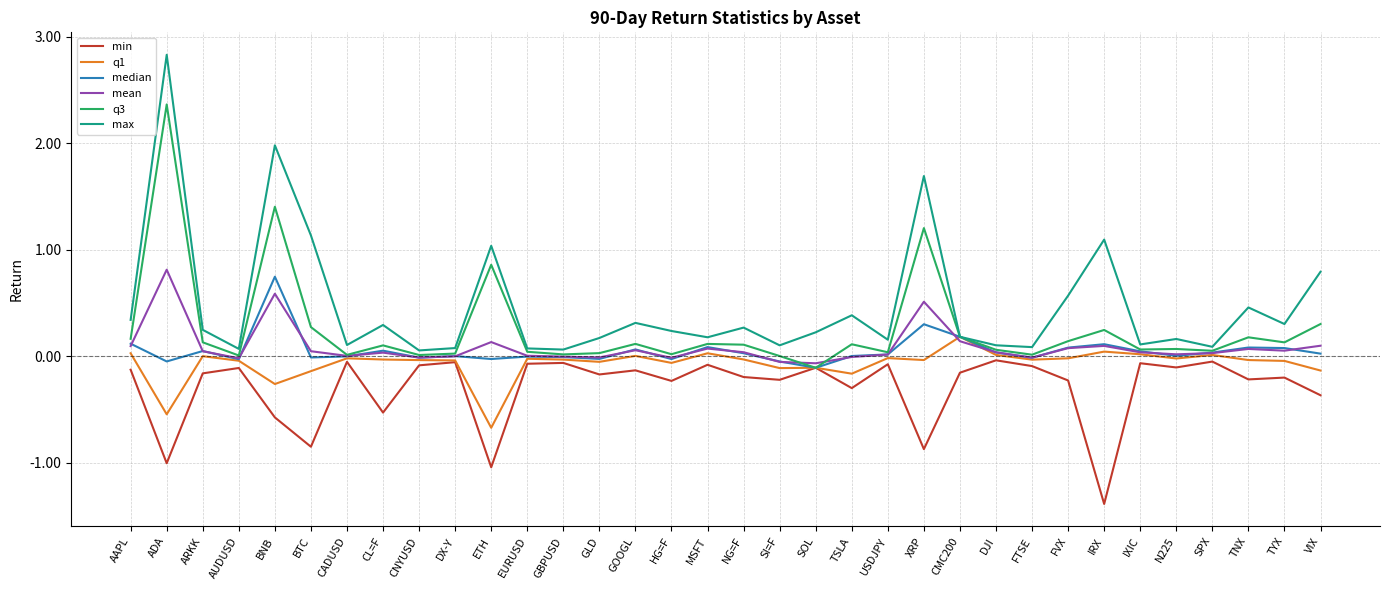

Which series changed the most between CL=F and SI=F?

min